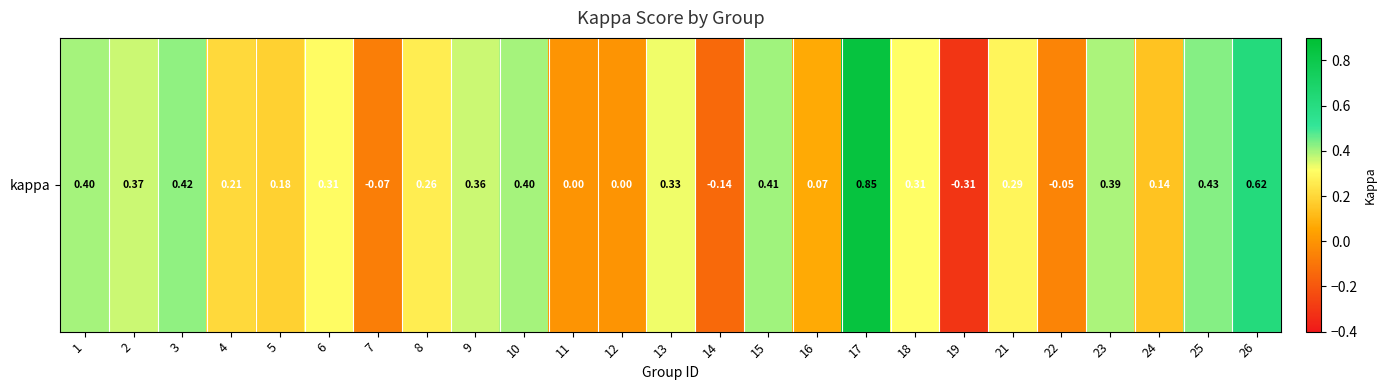

What value does the data have at 1?

0.4